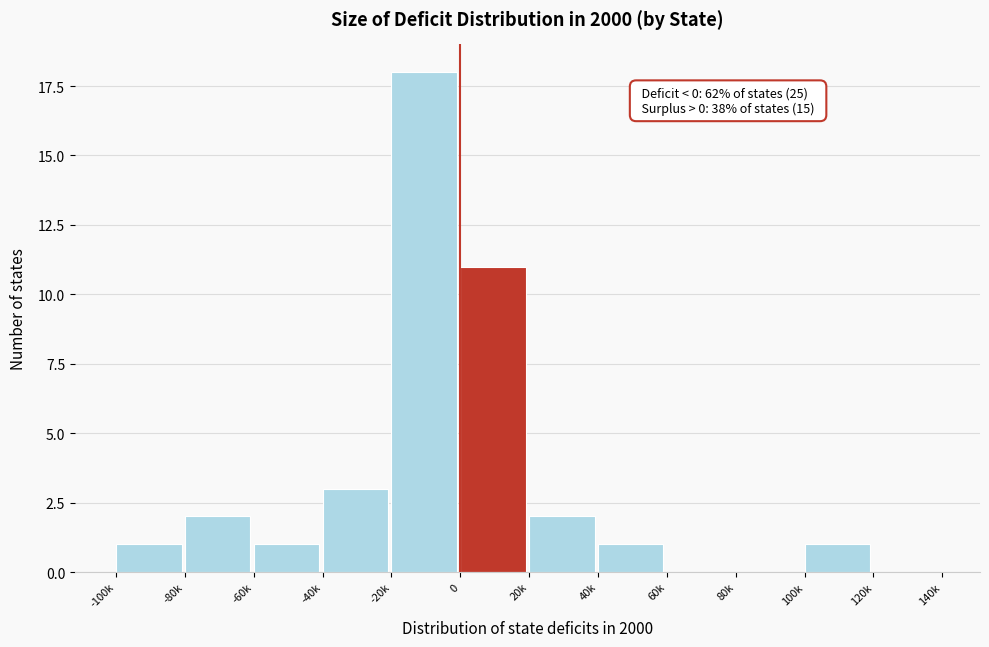

Reading left to right, what are all the values shown in this chart?

-100k=1	-80k=2	-60k=1	-40k=3	-20k=18	0=11	20k=2	40k=1	60k=0	80k=0	100k=1	120k=0